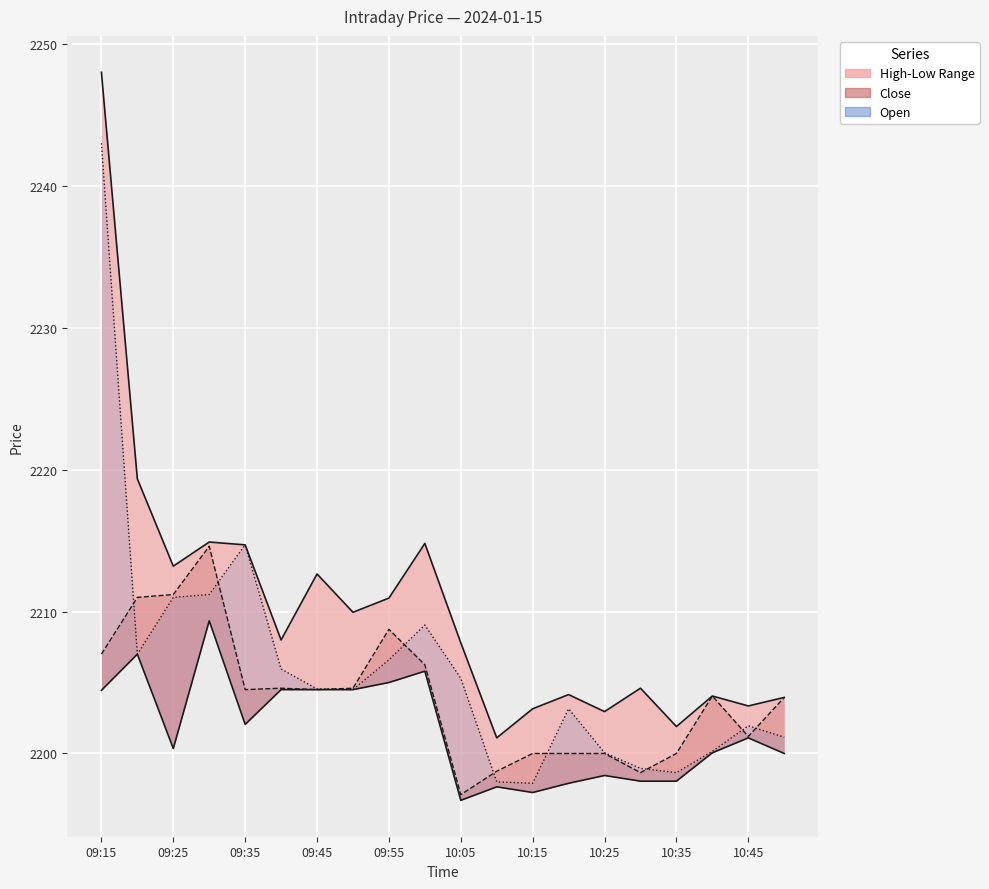

How many data points does each series have?

20